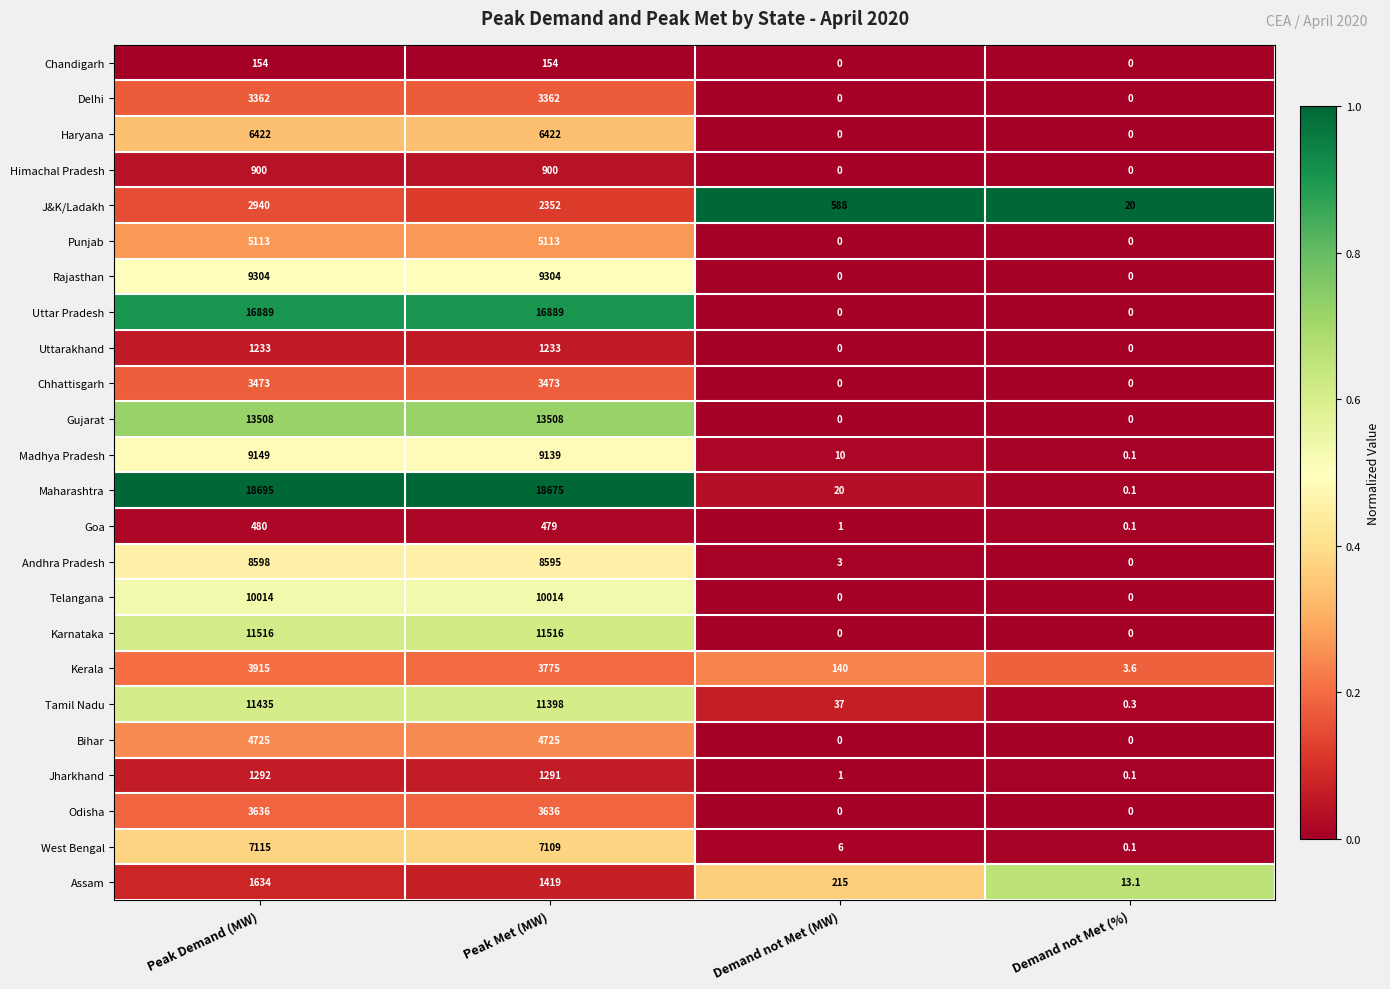

Which series has the largest total across all categories?

Maharashtra